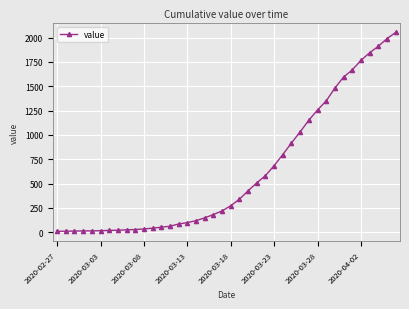

What is the average value?

621